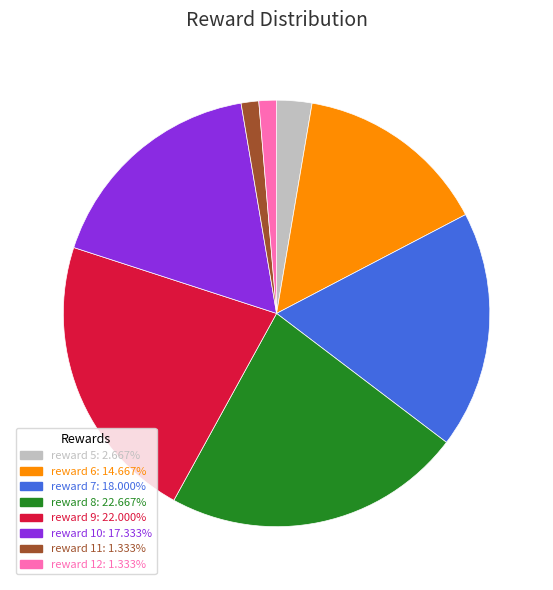

Approximately how many times larger is the value at reward 10: 17.333% compared to reward 9: 22.000%?

0.8